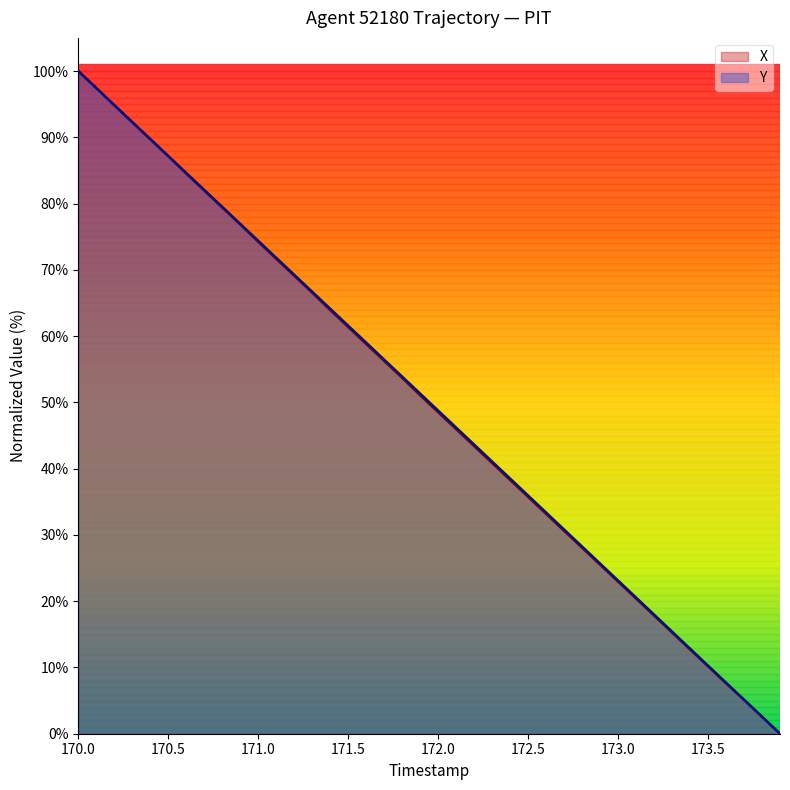

At which label does X reach its peak?

170.0